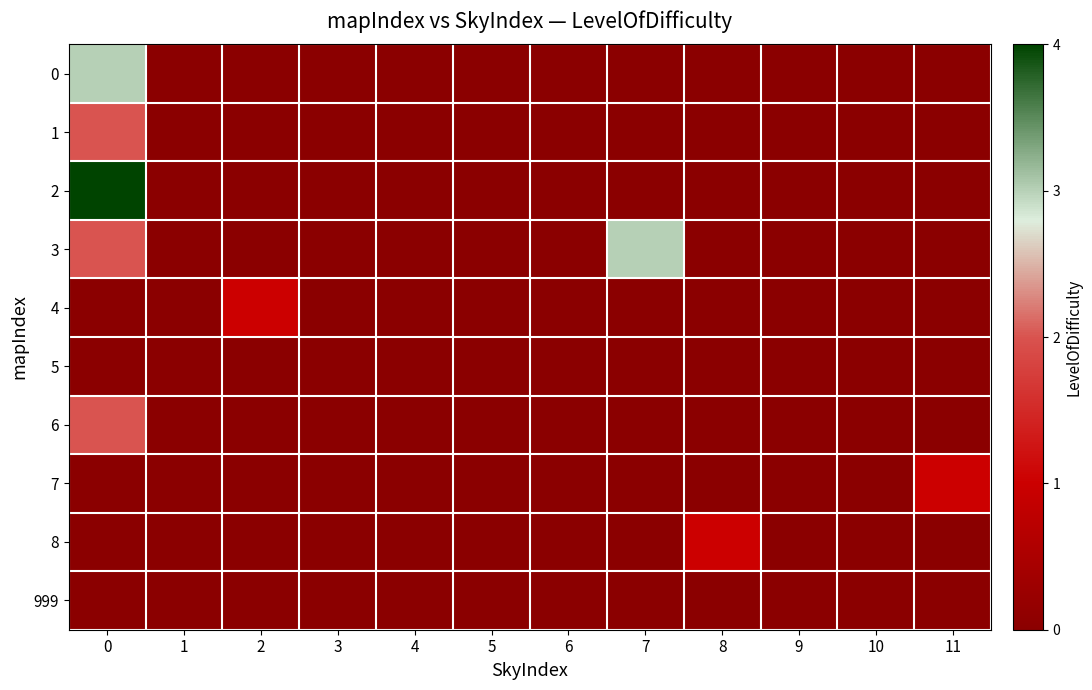

How many categories are shown in the chart?

12